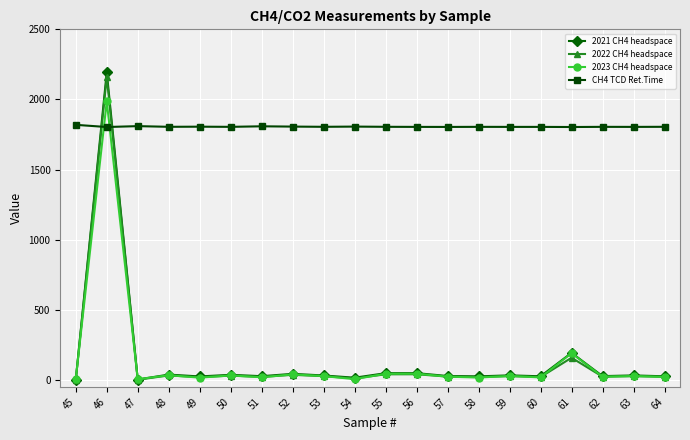

What is the total value across all series at 57?

1877.3